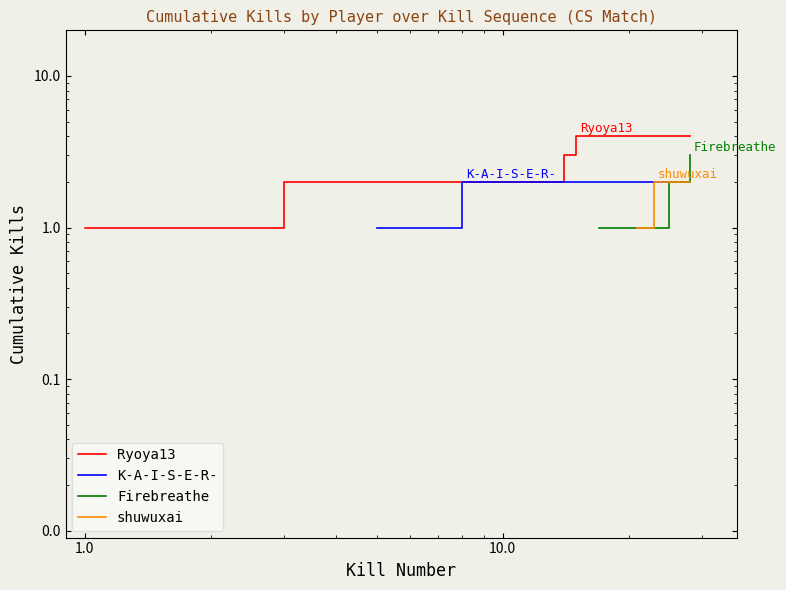

What is the smallest value displayed?

1.0